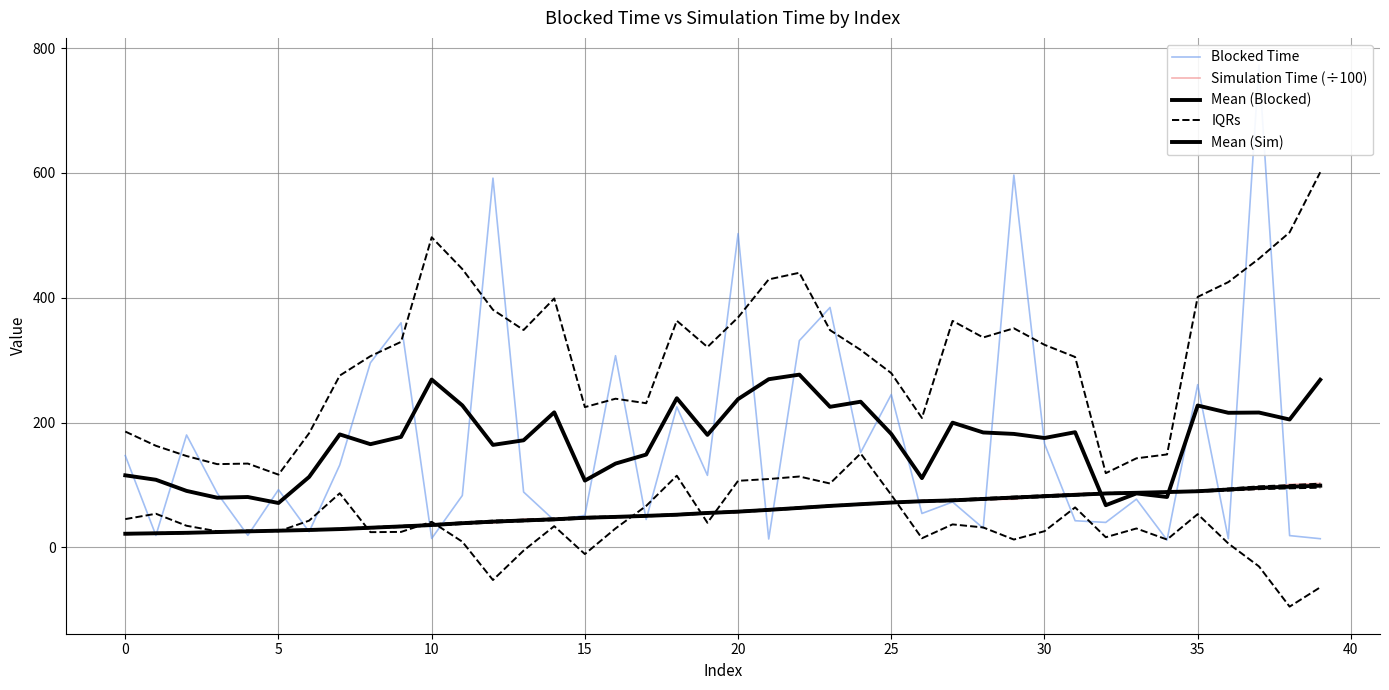

What is the label of the 14th point from the right?

26